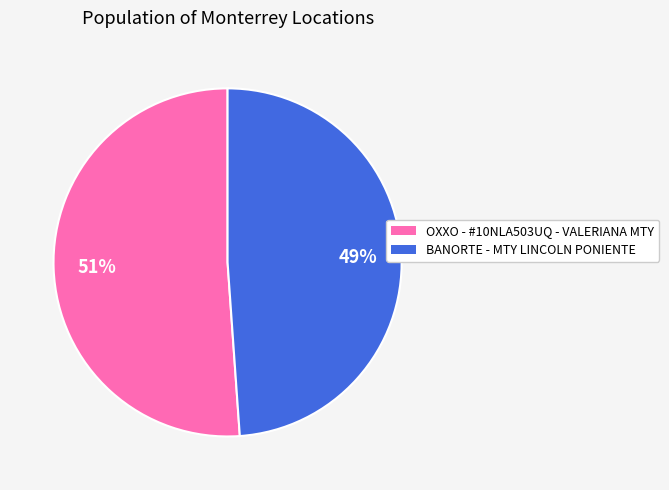

Approximately how many times larger is the value at OXXO - #10NLA503UQ - VALERIANA MTY compared to BANORTE - MTY LINCOLN PONIENTE?

1.0